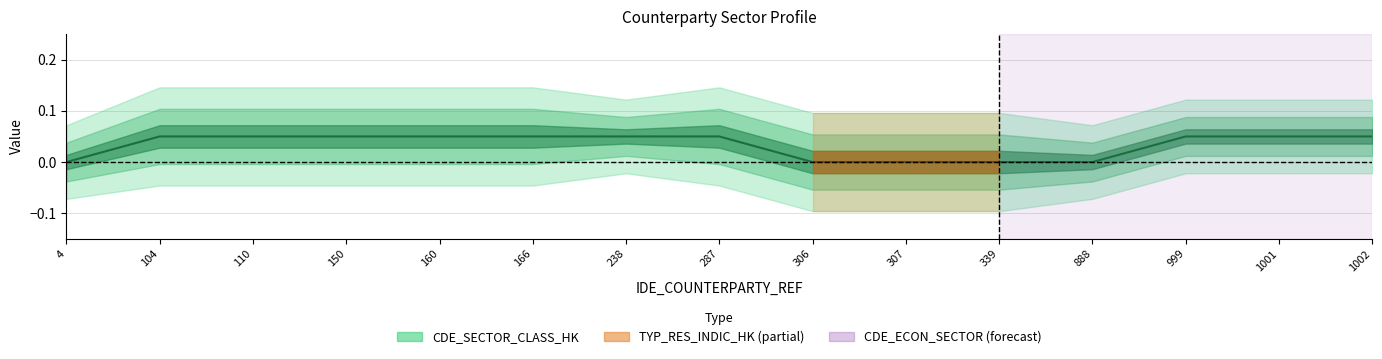

True or false: the data has more than 0 interior local peaks.

False